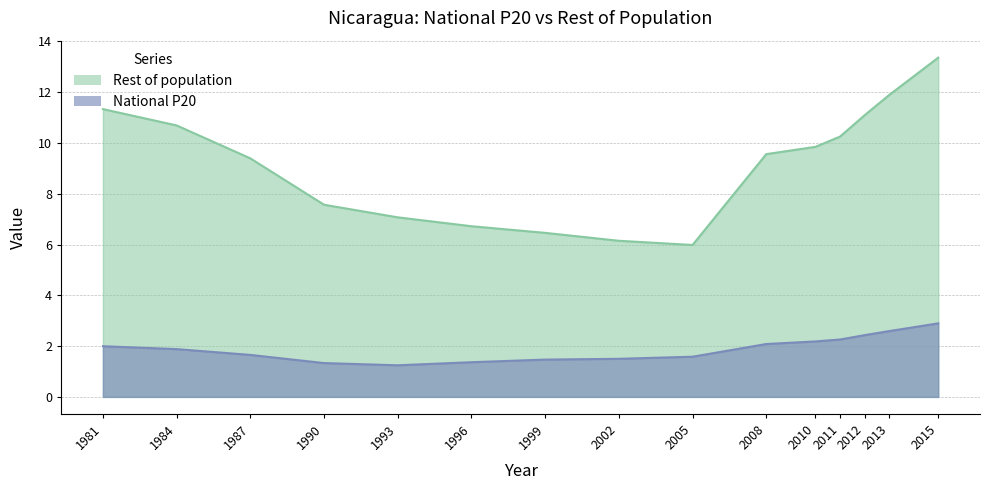

What is the difference between the second highest and second lowest values in the Rest of population series?

5.7